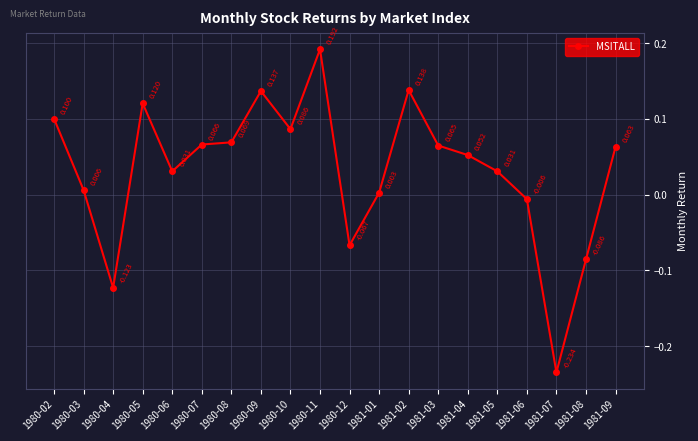

What is the sum of the values at 1981-04 and 1981-09?

0.1